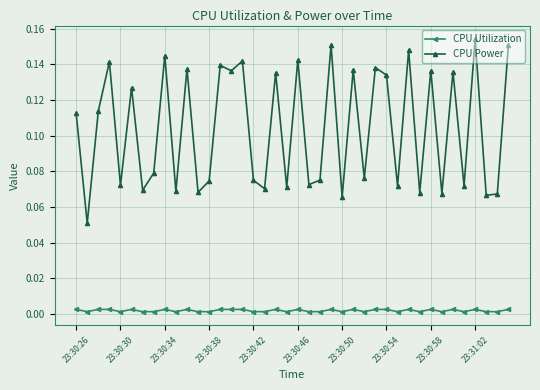

What is the sum of all CPU Power values?

4.2